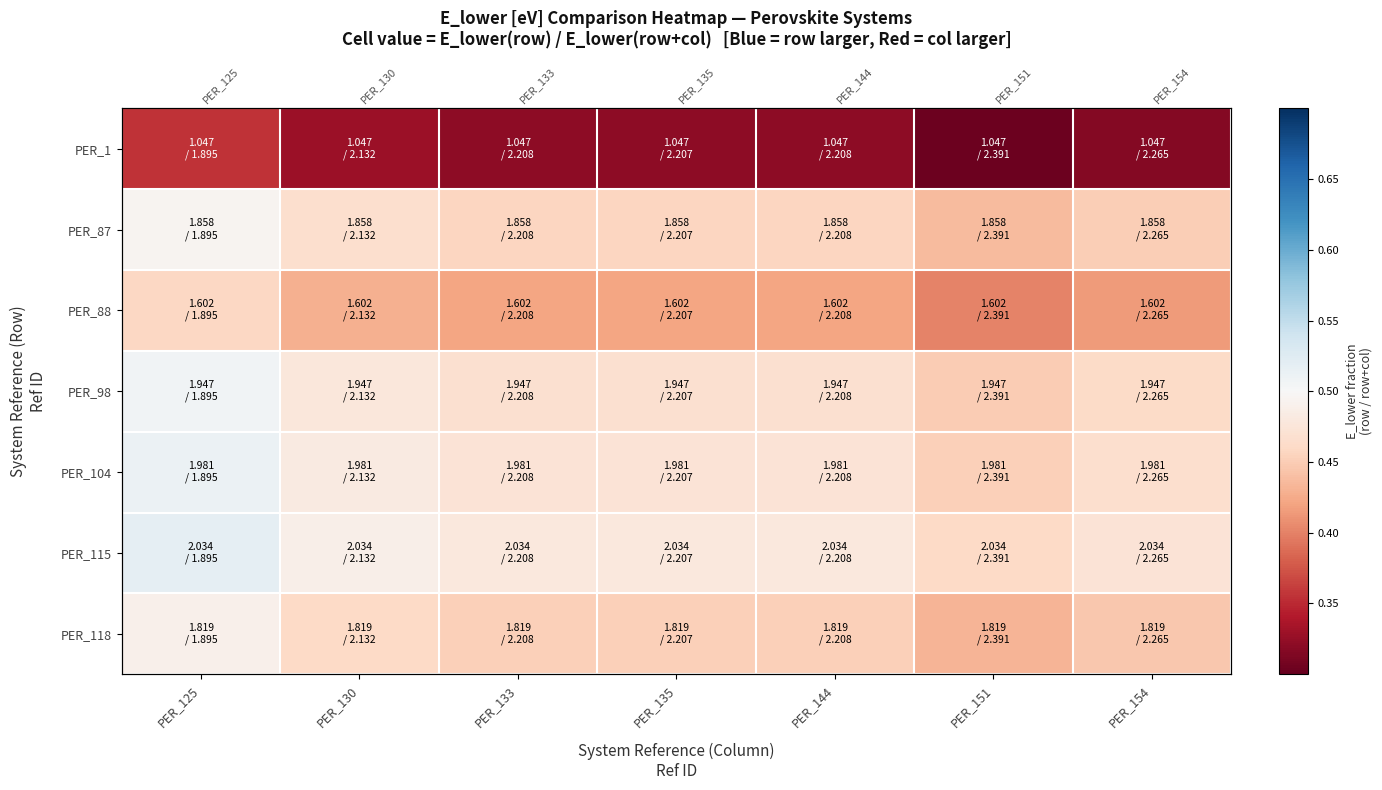

Rank the series by their maximum value, from lowest to highest.

PER_1, PER_88, PER_118, PER_87, PER_98, PER_104, PER_115